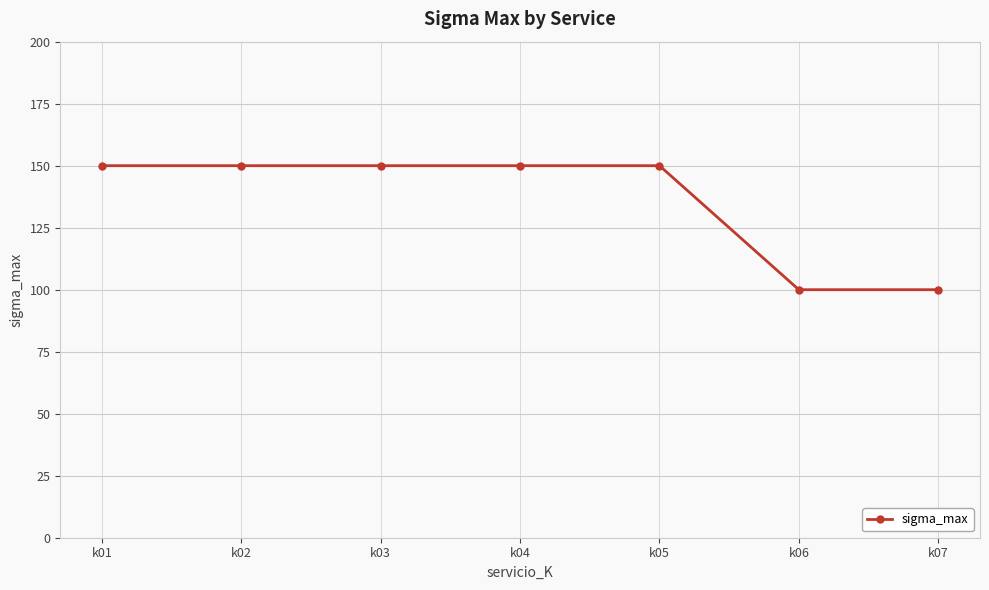

The value at k05 is 44. True or false?

False